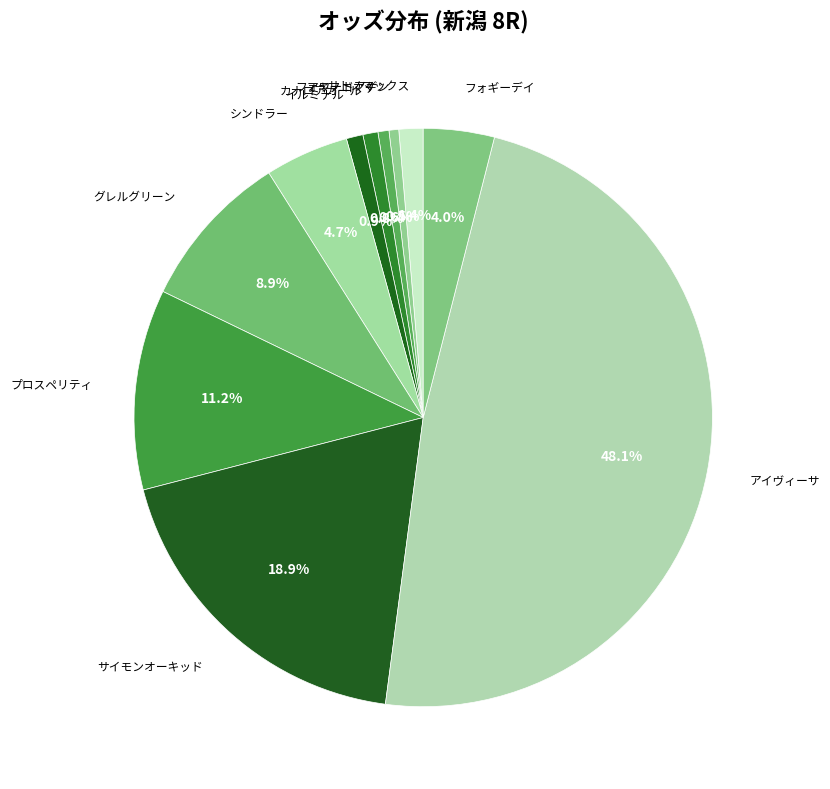

What portion of the pie excludes シンドラー?

95.3%